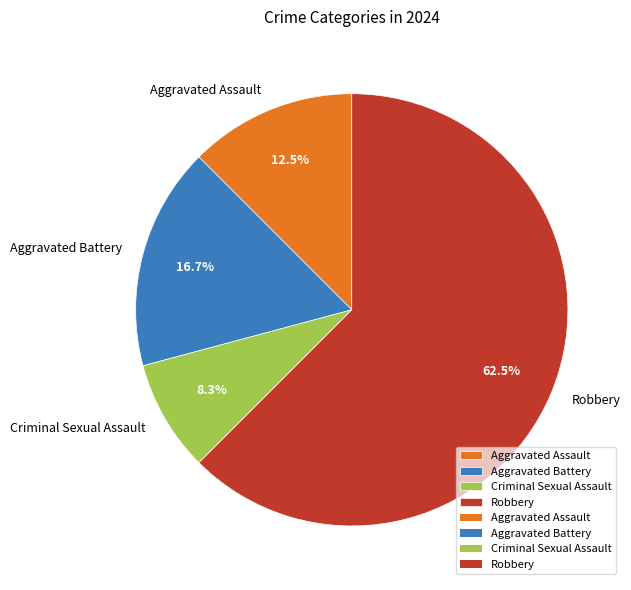

Is it true that Aggravated Assault is 18% of the pie?

False